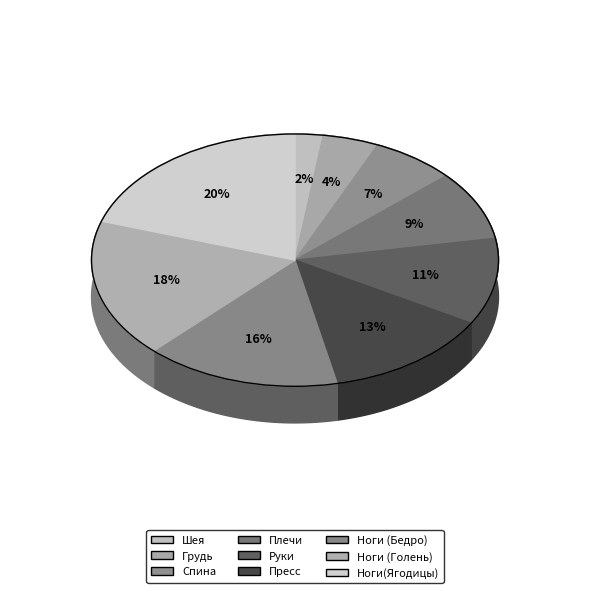

Is the sum of Грудь and Шея greater than half?

No